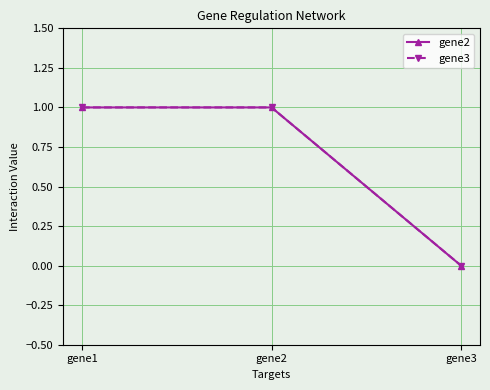

At which category is the sum across all series the highest?

gene1